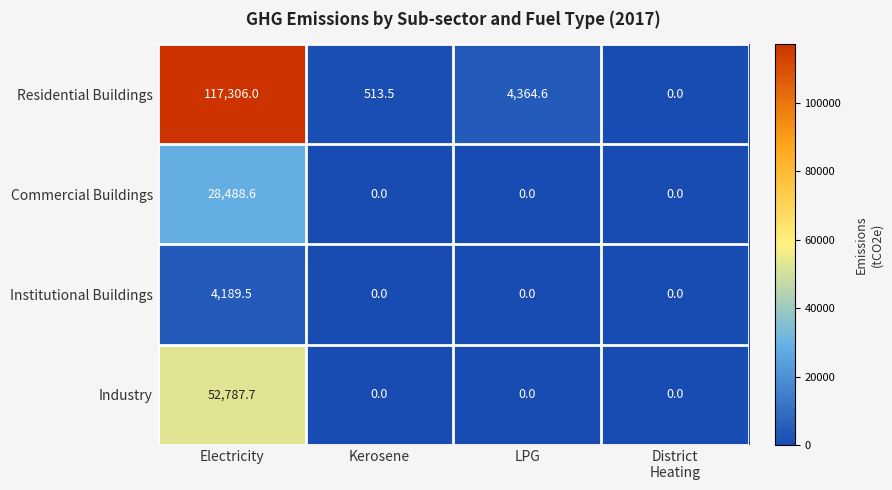

At how many categories does at least one series exceed 103500?

1